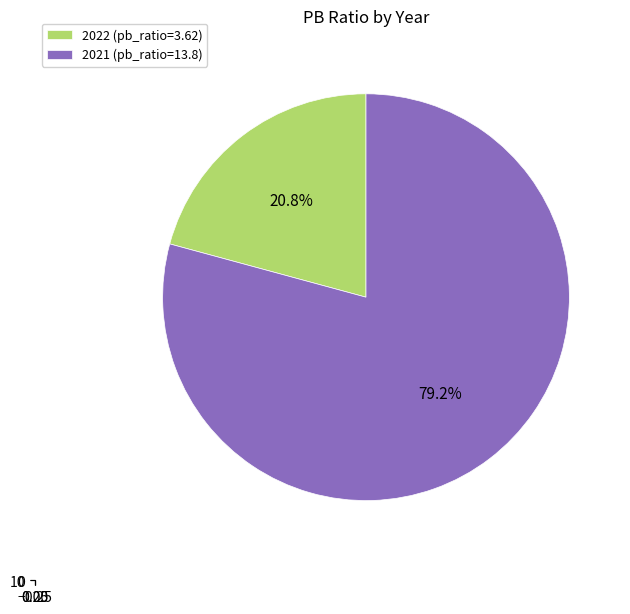

How much of the chart is everything except 2021?

20.8%